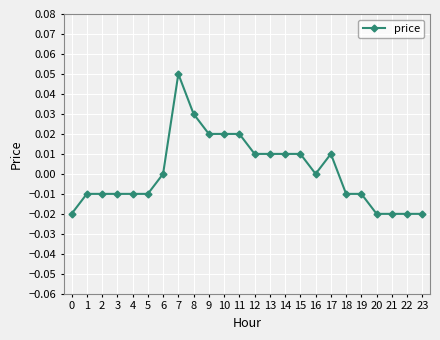

How many series are shown in this chart?

1